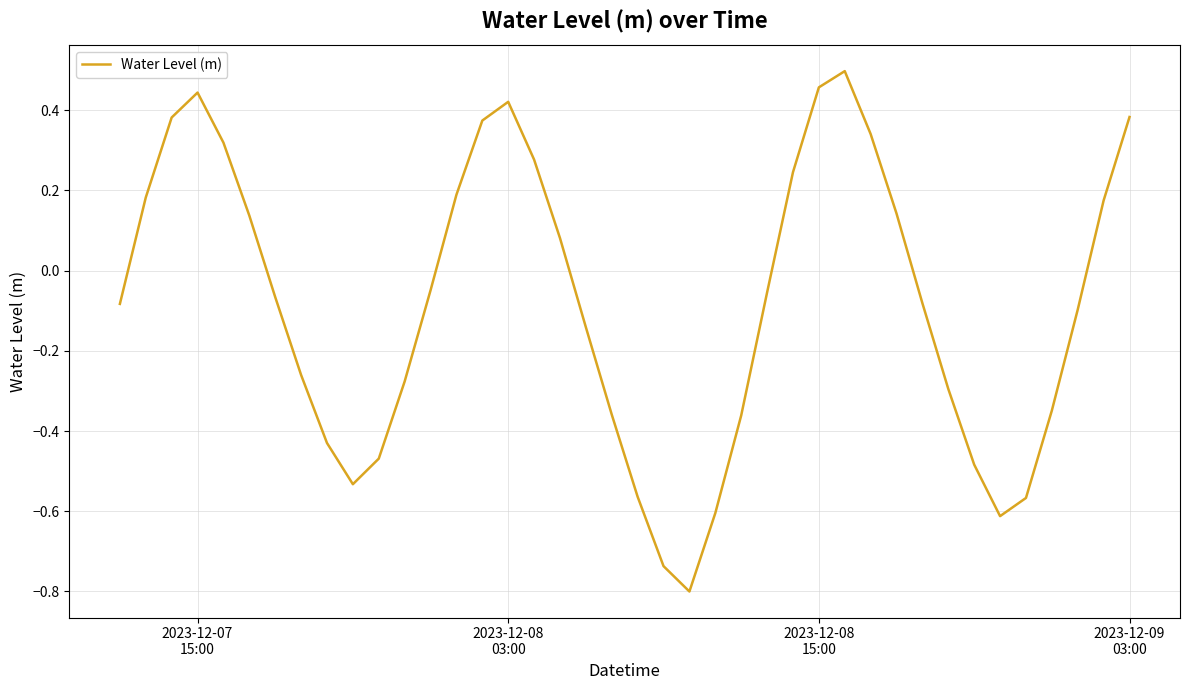

How many lines are shown in the chart?

1